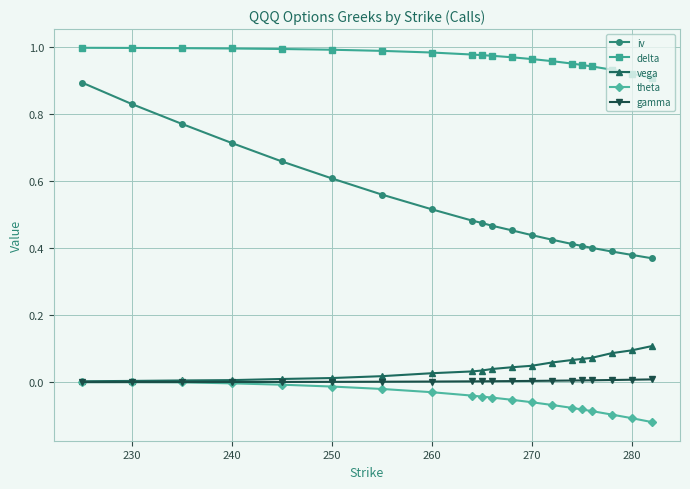

True or false: iv and vega cross at least once.

False